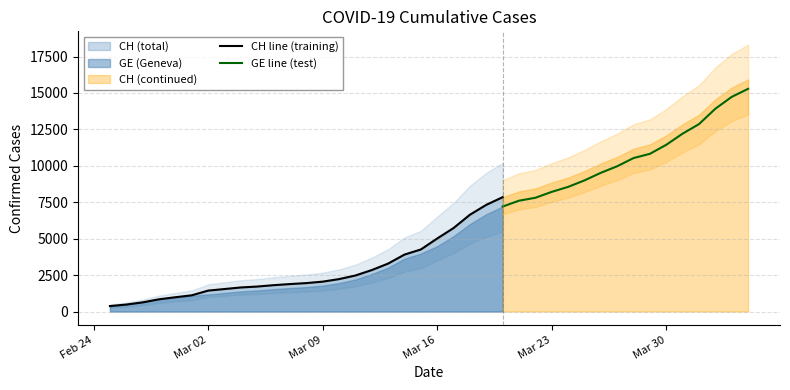

Reading left to right, transcribe all the data shown in this chart.

CH: 375	479	630	840	981	1113	1436	1544	1652	1715	1809	1885	1952	2051	2226	2472	2845	3291	3908	4259	5012	5731	6644	7323	7847	8249	8449	8855	9196	9642	10162	10613	11175	11467	12086	12852	13505	14561	15375	15926
GE: 375	479	630	840	981	1083	1171	1278	1384	1447	1538	1614	1681	1780	1955	2201	2574	3010	3627	3978	4485	5174	6002	6681	7205	7607	7807	8213	8554	9000	9520	9971	10533	10825	11444	12210	12863	13919	14733	15284